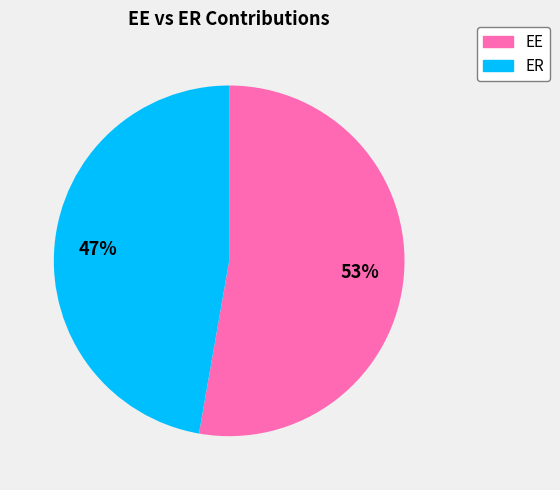

Which category has the biggest portion of the pie?

EE